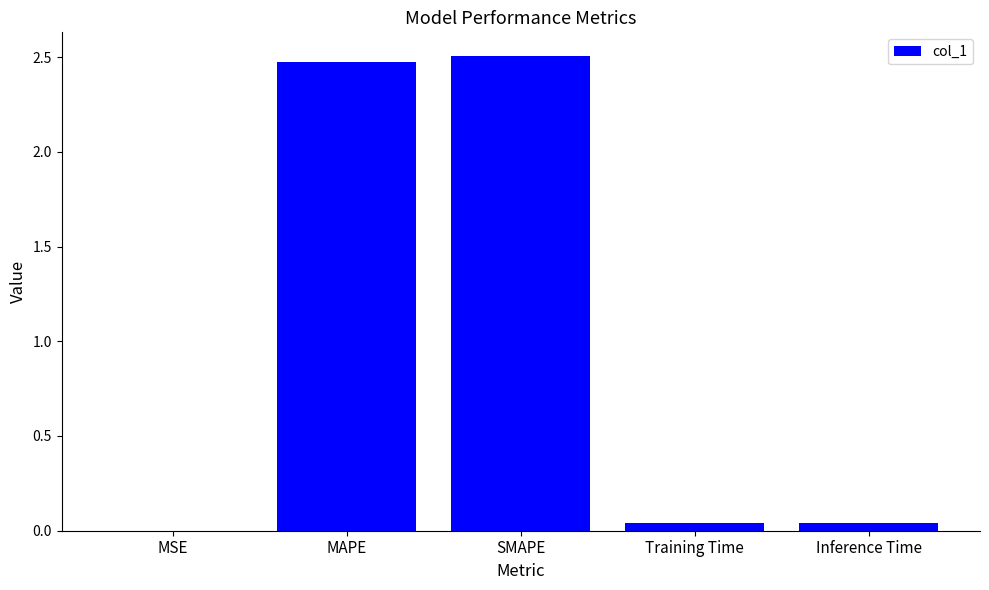

Count the number of data series in this chart.

1